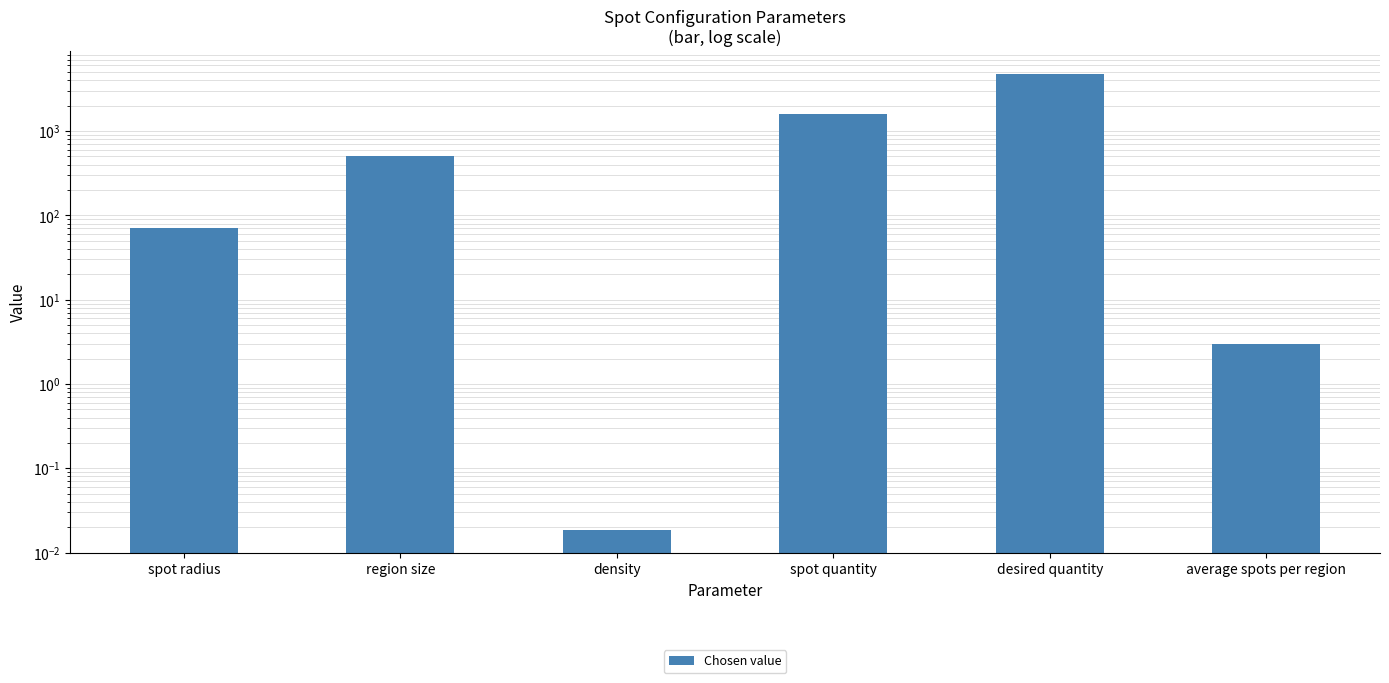

The chart shows a value of 1600.0 at spot quantity. True or false?

True